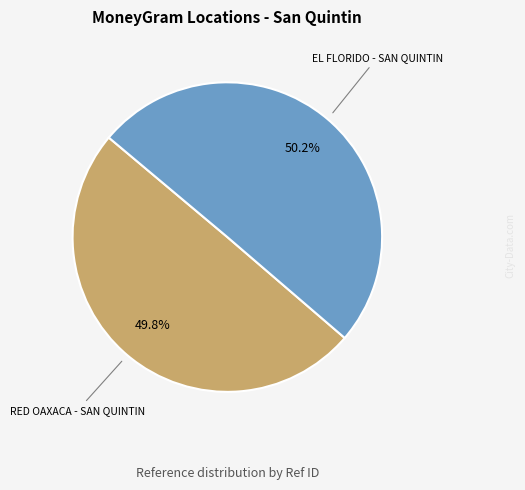

Does any single category account for the majority?

Yes